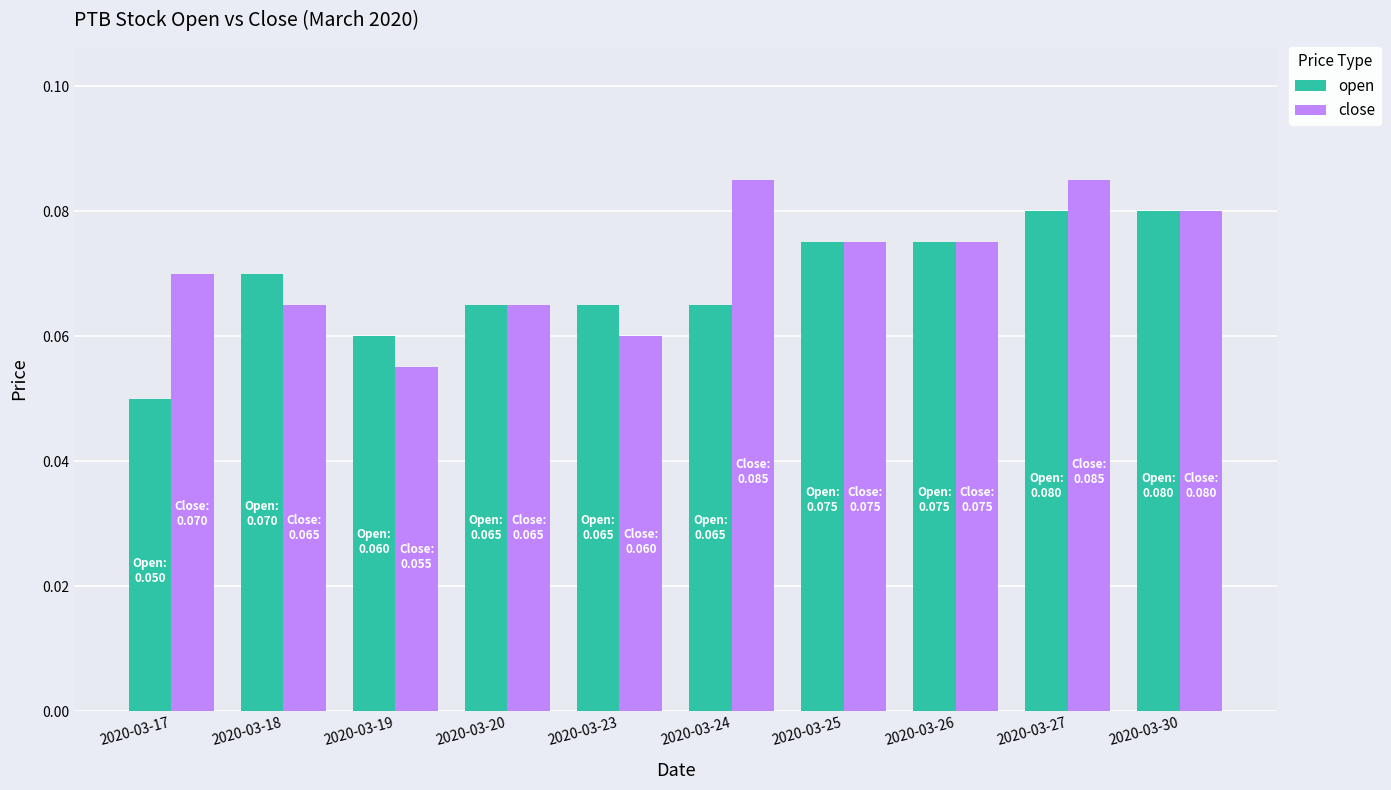

At which category is the sum across all series the highest?

2020-03-27